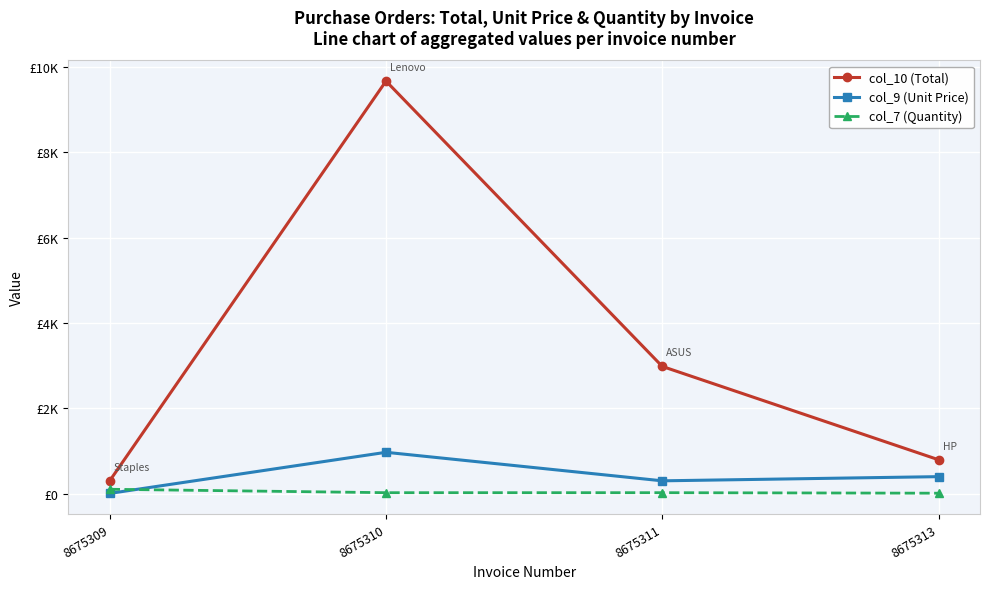

What are all the series names shown in the legend?

col_10 (Total), col_9 (Unit Price), col_7 (Quantity)